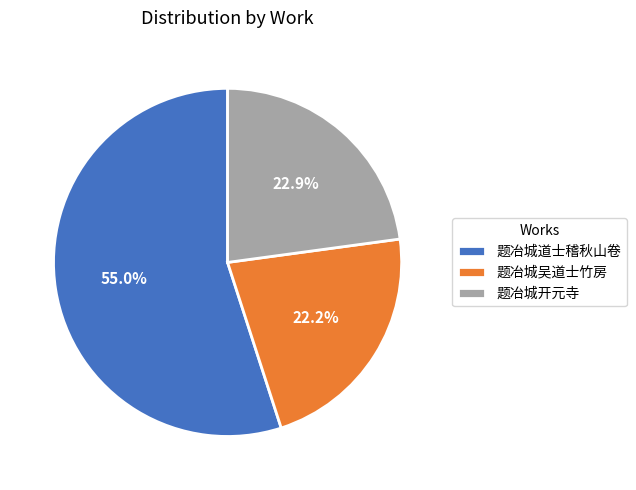

Is 题冶城吴道士竹房 the majority of the pie?

No